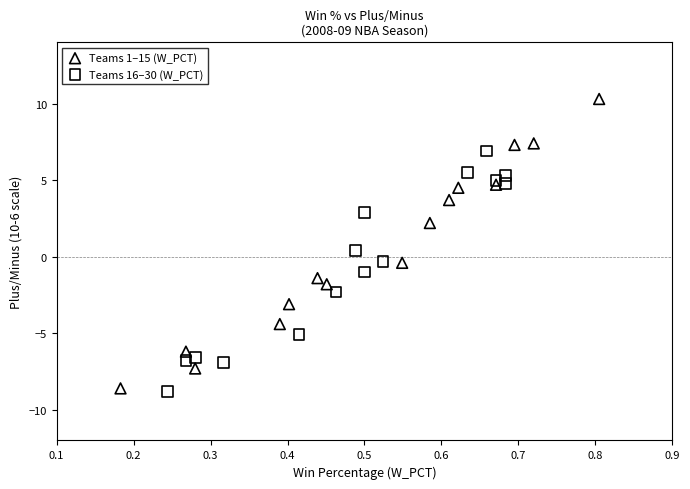

Which series has the largest Y range (max minus min)?

Teams 1–15 (W_PCT)